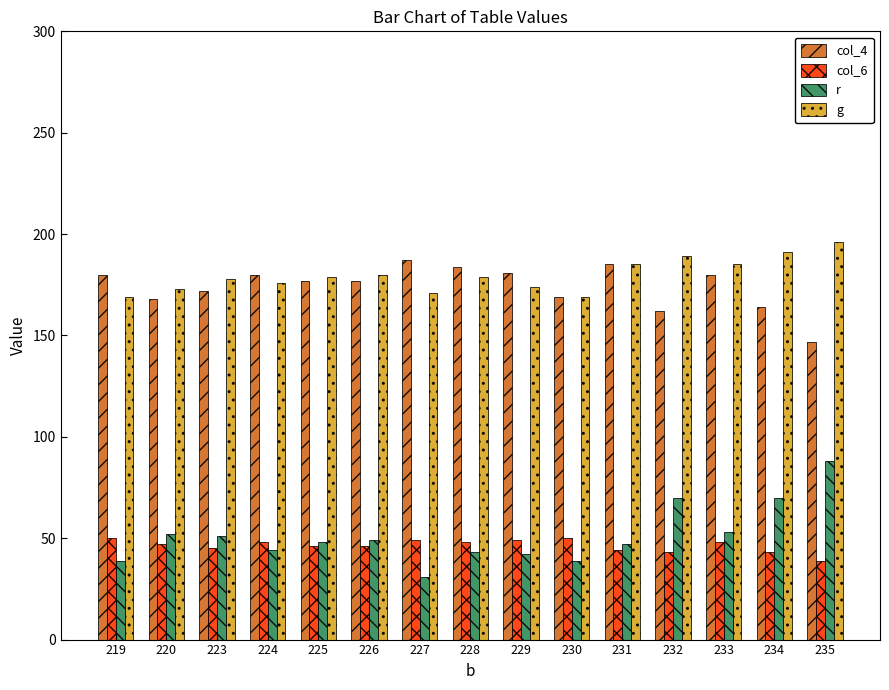

Does the chart contain stacked bars?

No